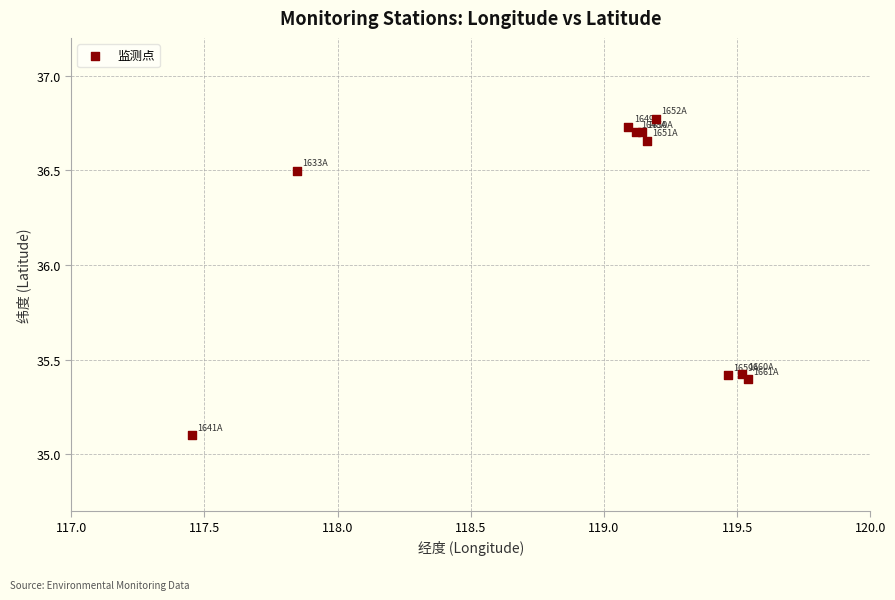

What Y value in the scatter plot is closest to 35?

35.1